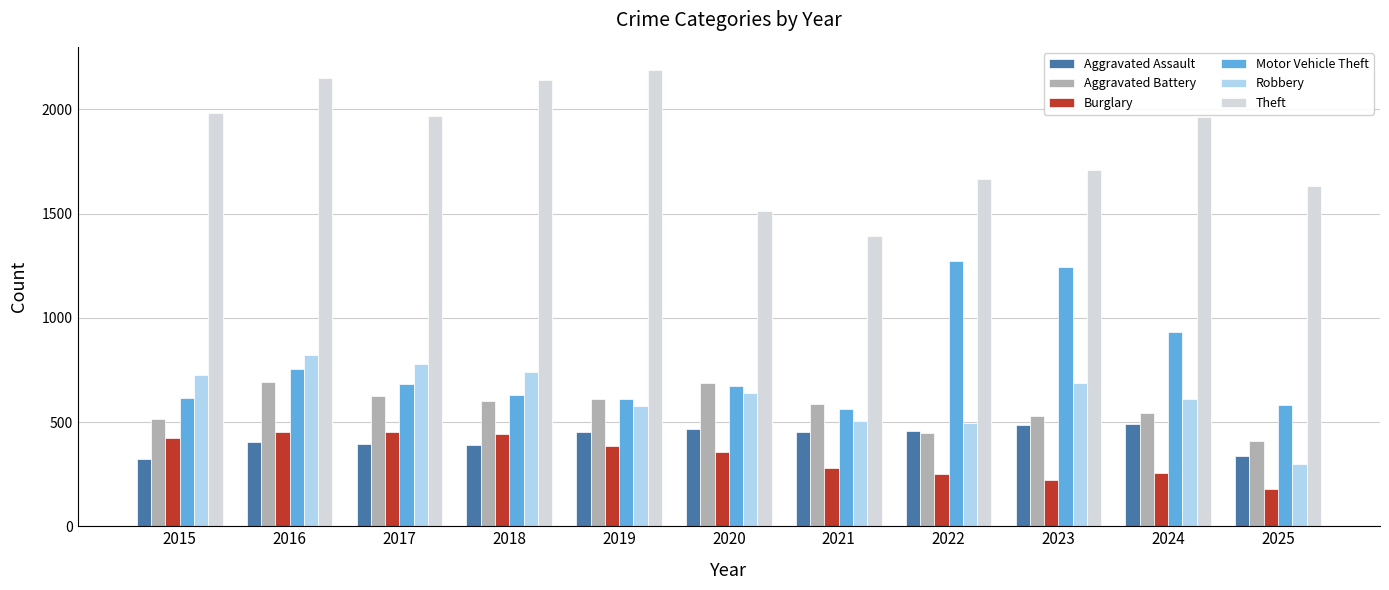

At which label does Aggravated Battery reach its minimum?

2025